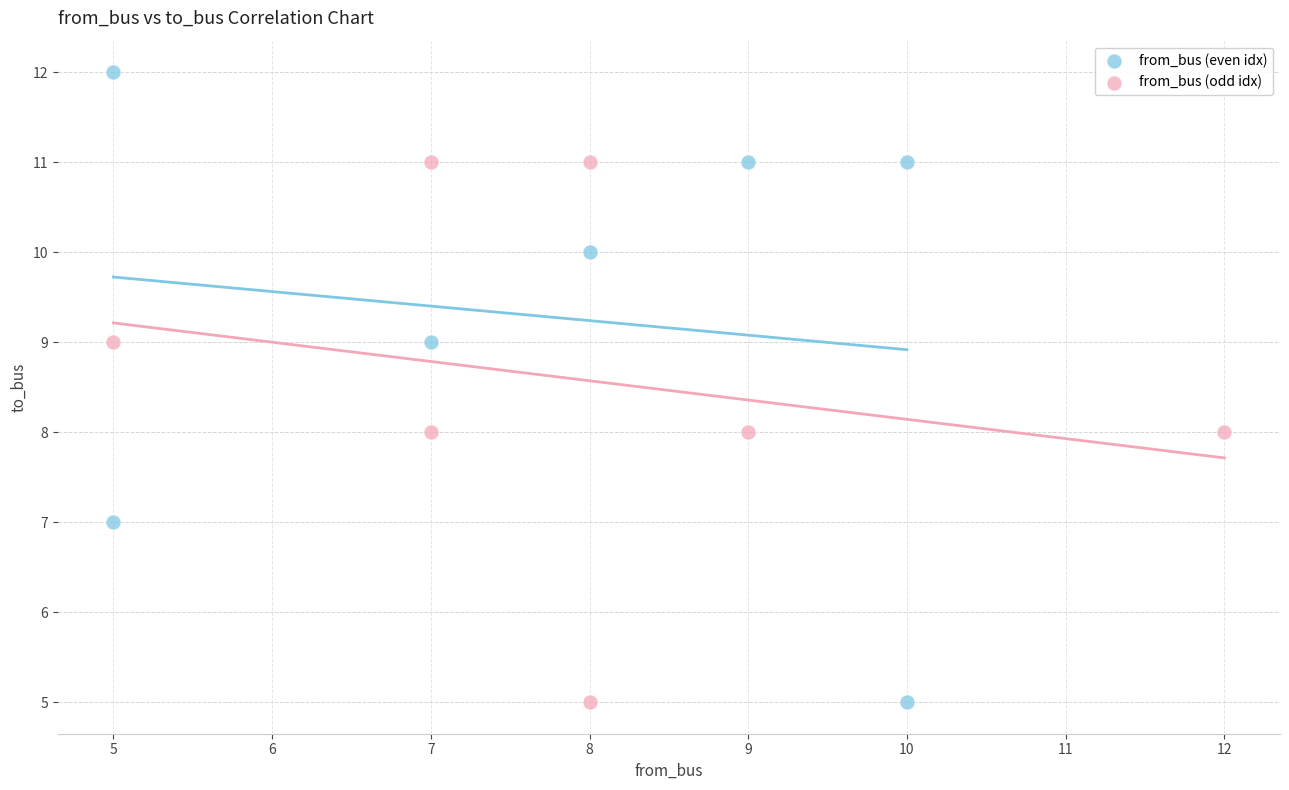

Which series contains the highest Y value?

from_bus (even idx)